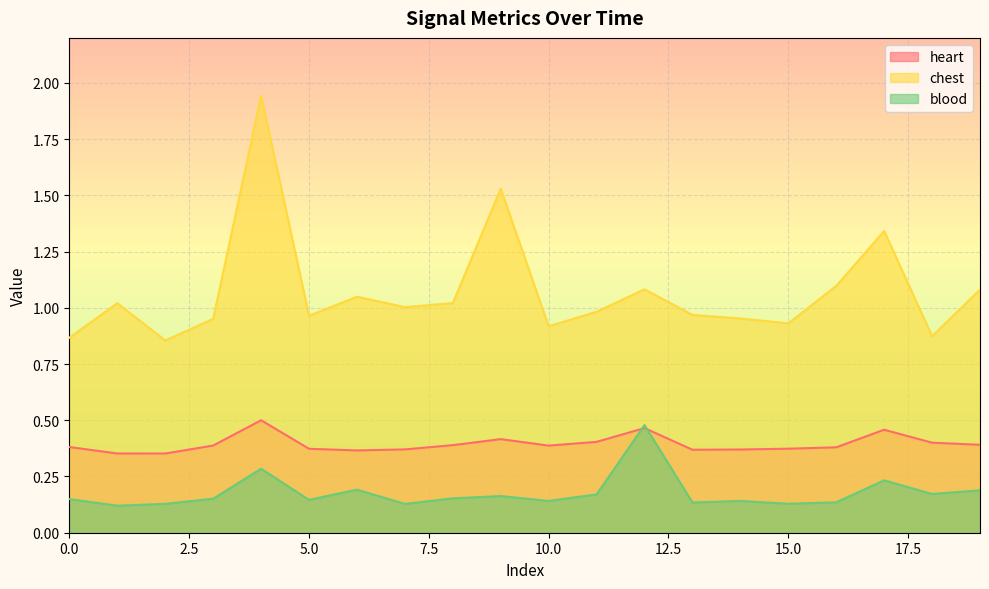

What is the difference between the maximum and minimum values in the blood series?

0.4